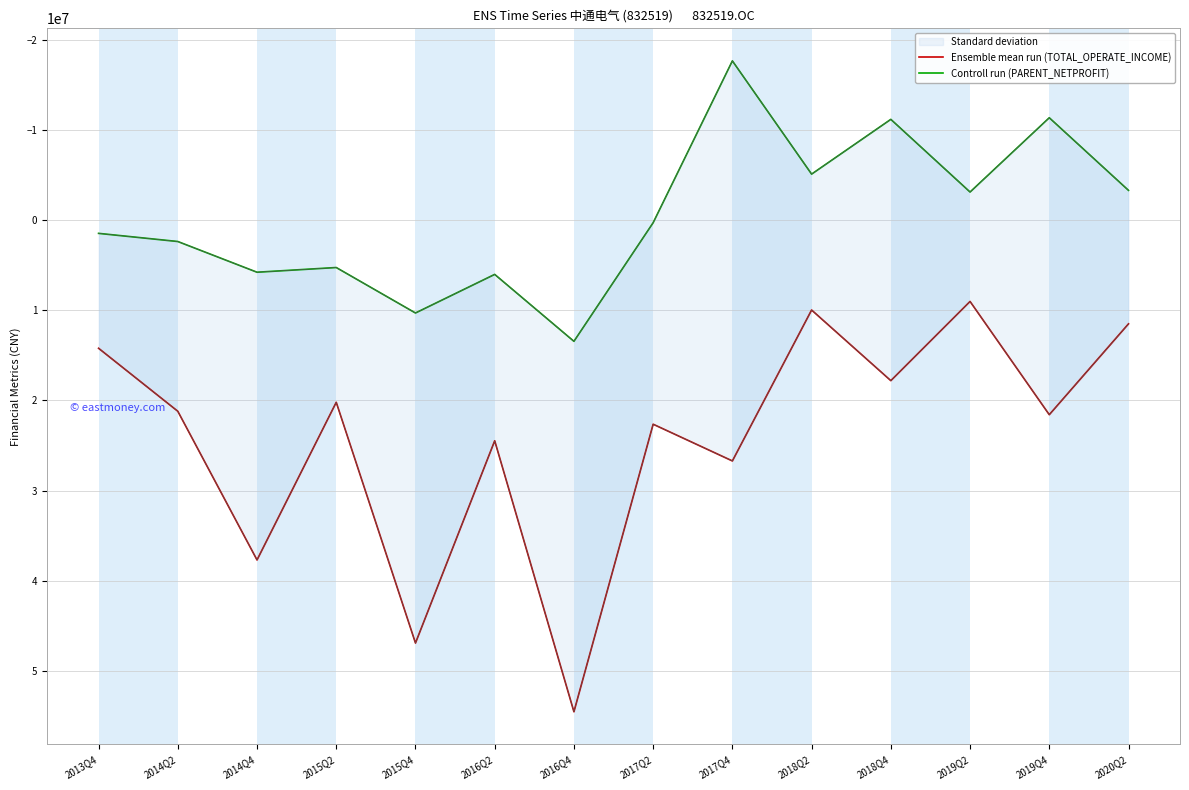

Is it true that Controll run (PARENT_NETPROFIT) equals -11388373.5 at 2019Q4?

True